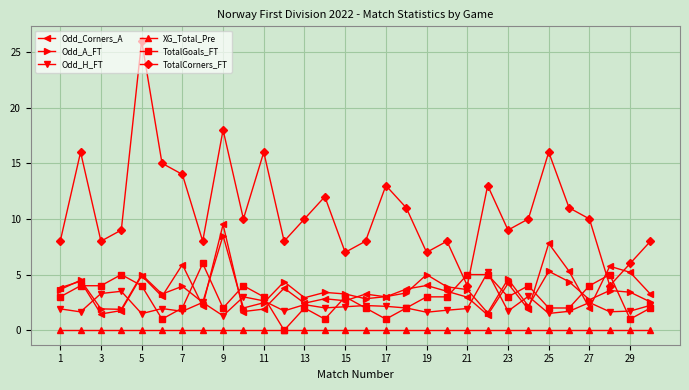

List the series in order of their peak value, highest first.

TotalCorners_FT, Odd_Corners_A, Odd_A_FT, TotalGoals_FT, Odd_H_FT, XG_Total_Pre